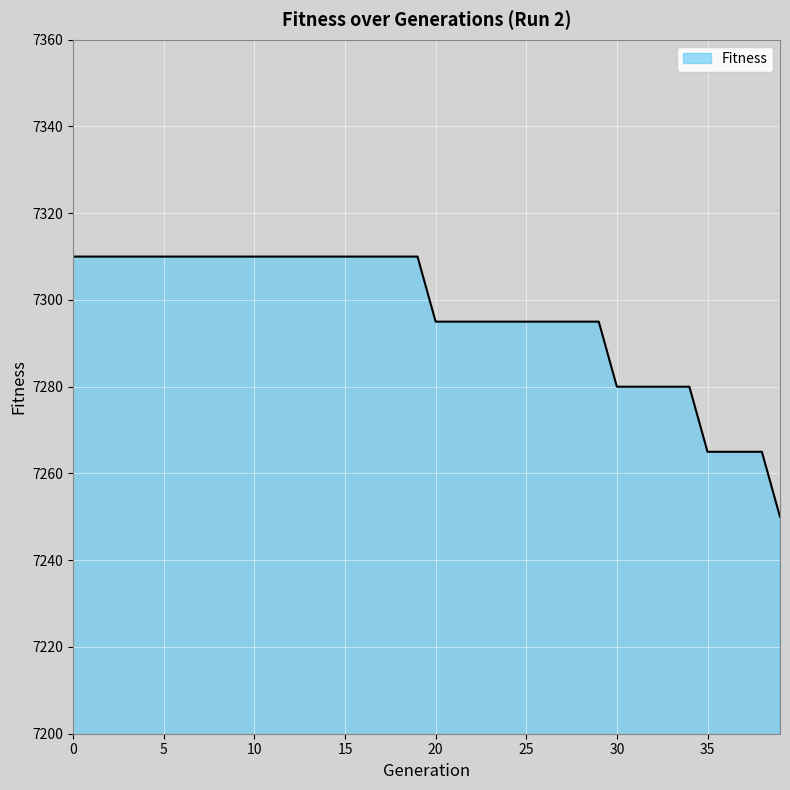

What is the difference between the maximum and minimum values?

60